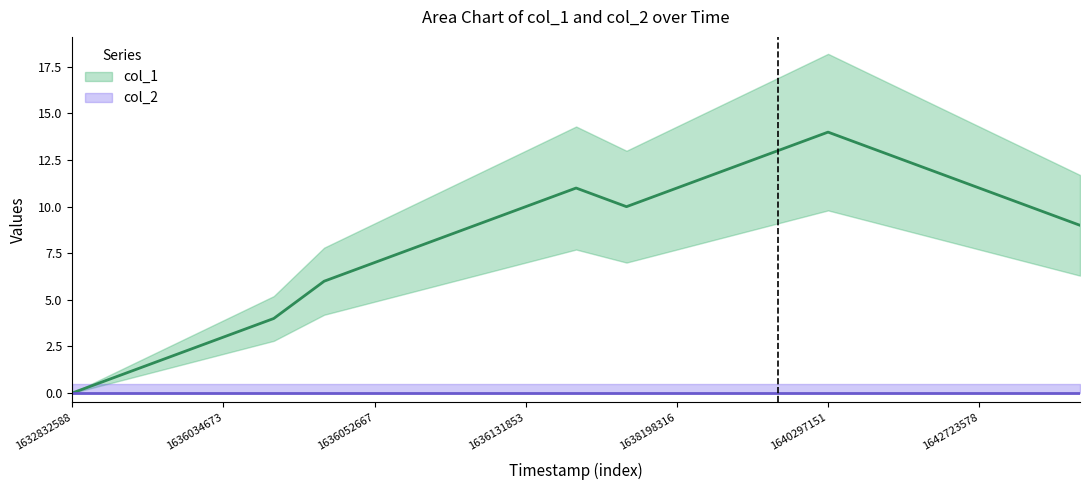

What is the approximate value at 1636124670, to the nearest 10?

10